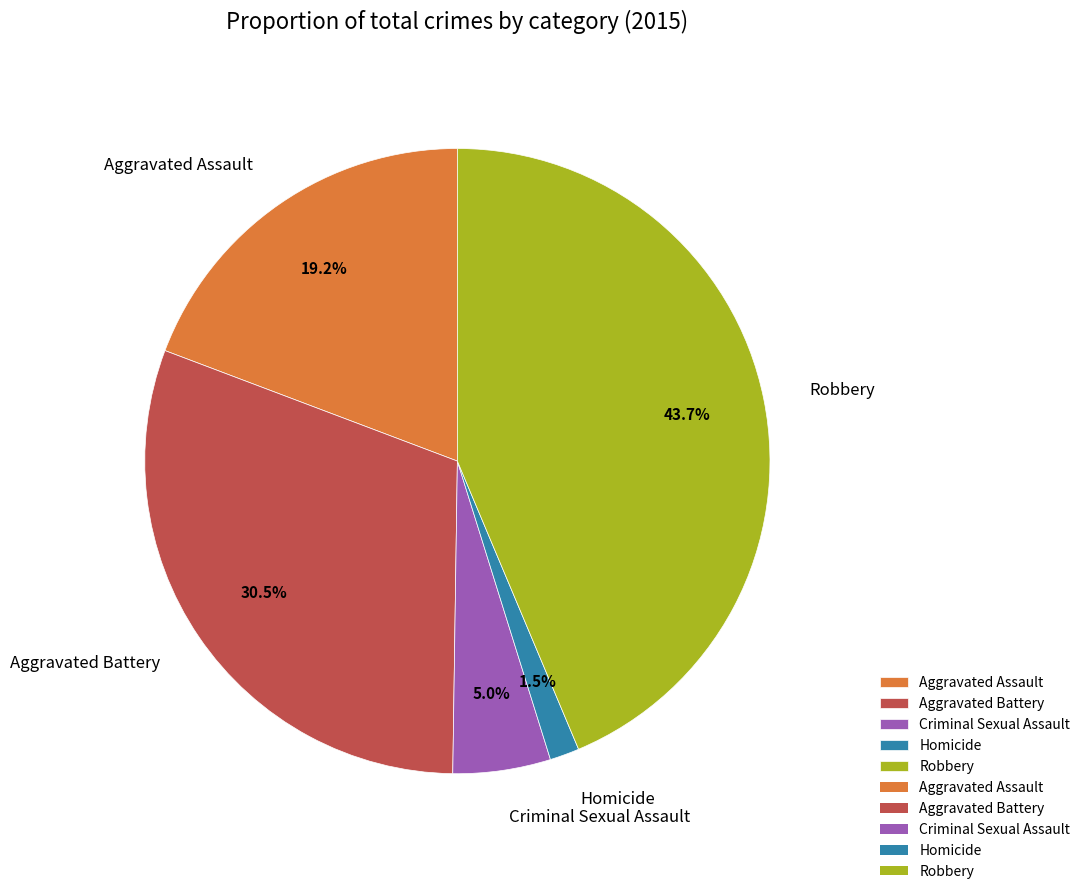

To the nearest percent, what is the difference between the Criminal Sexual Assault and Robbery slice percentages?

39%